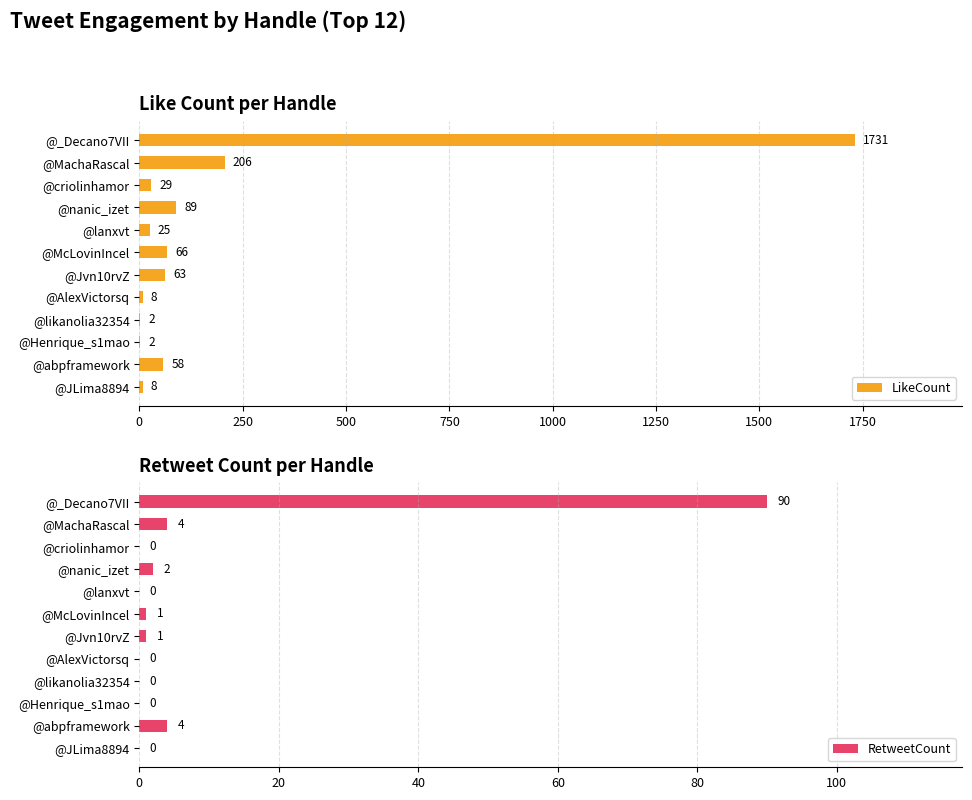

How many distinct data groups are displayed?

2